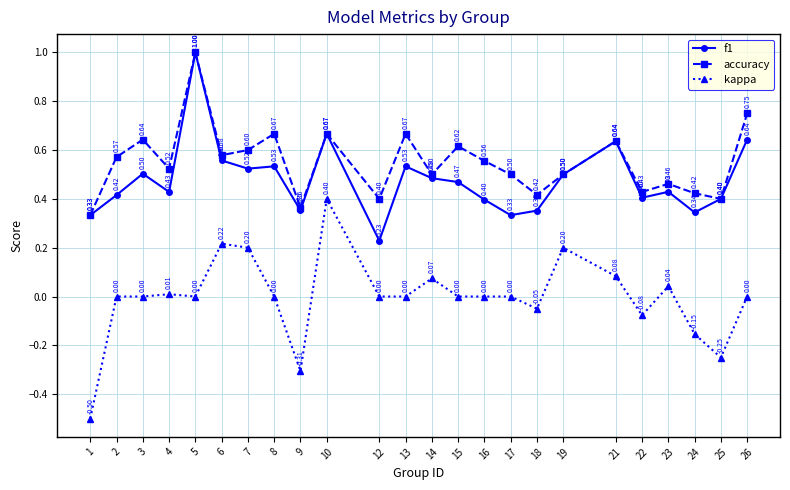

Is it true that kappa equals 0.4 at 5?

False